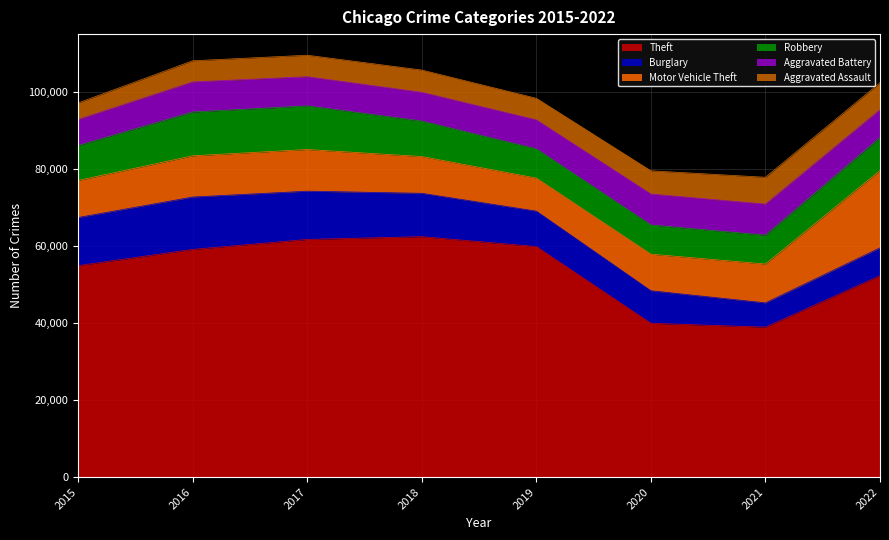

At 2016, list the series in order from smallest to largest.

Aggravated Assault, Aggravated Battery, Motor Vehicle Theft, Robbery, Burglary, Theft